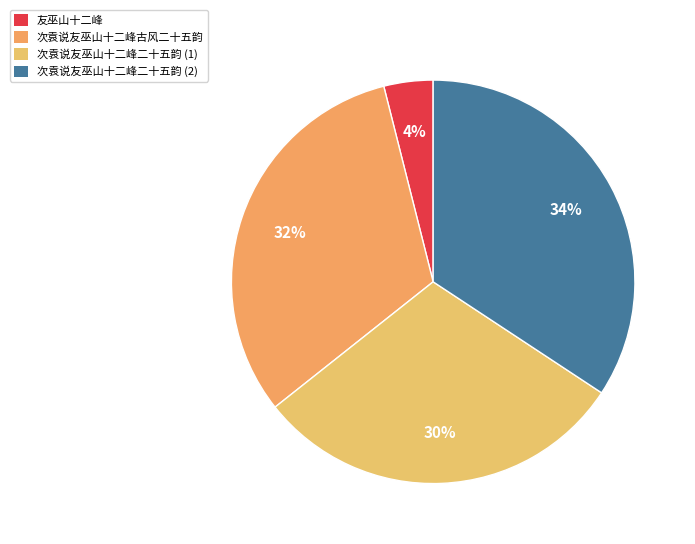

True or false: 友巫山十二峰 accounts for 17% of the total.

False